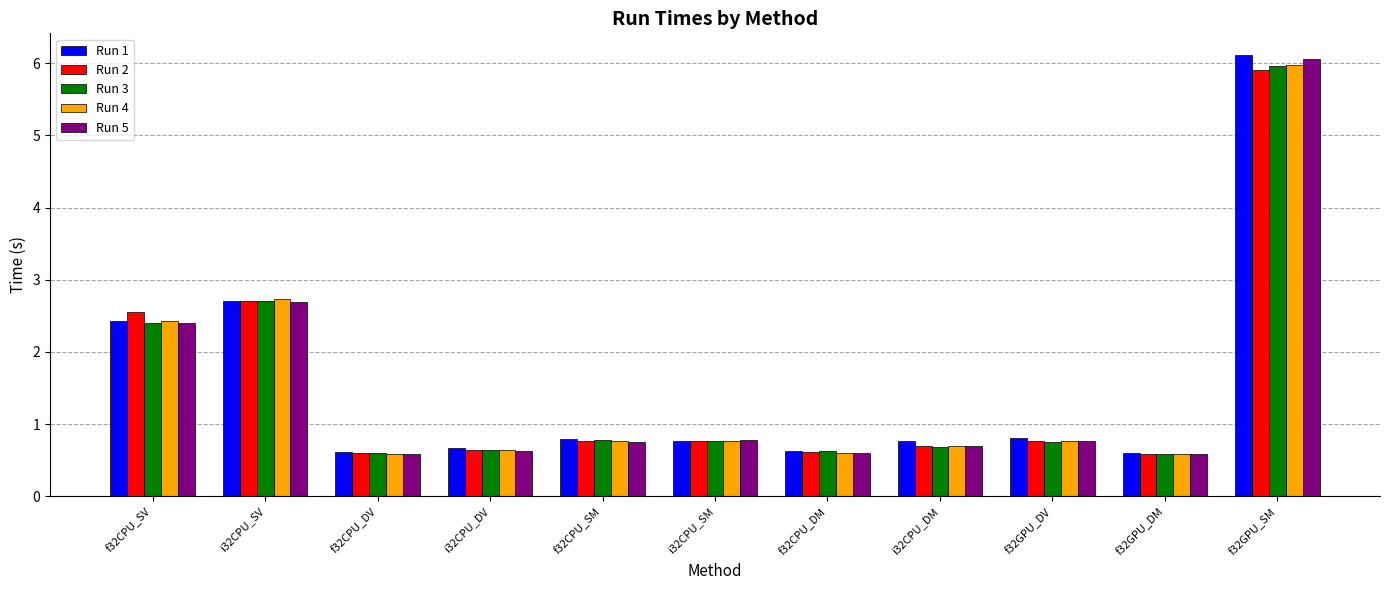

Is it true that Run 1 equals 6.1 at f32GPU_SM?

True